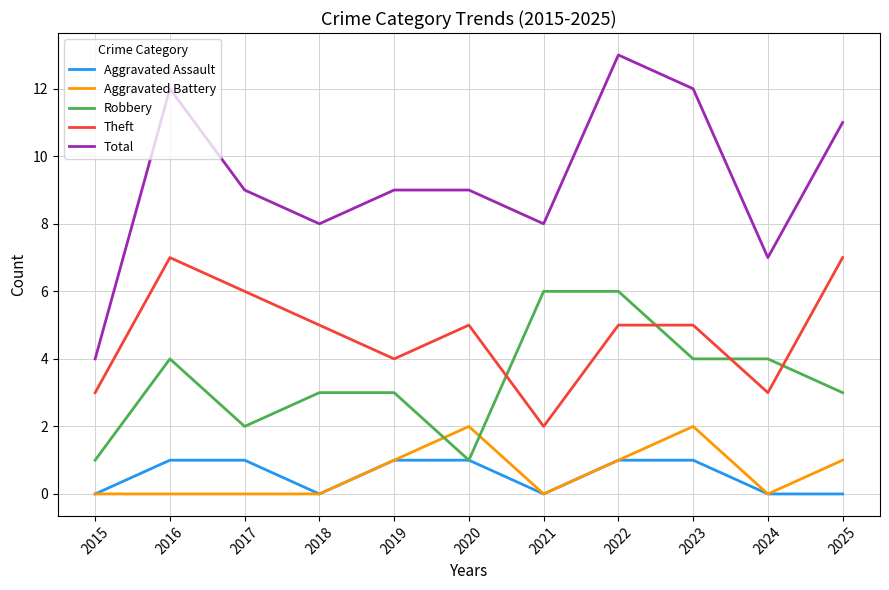

At how many categories does at least one series exceed 10?

4